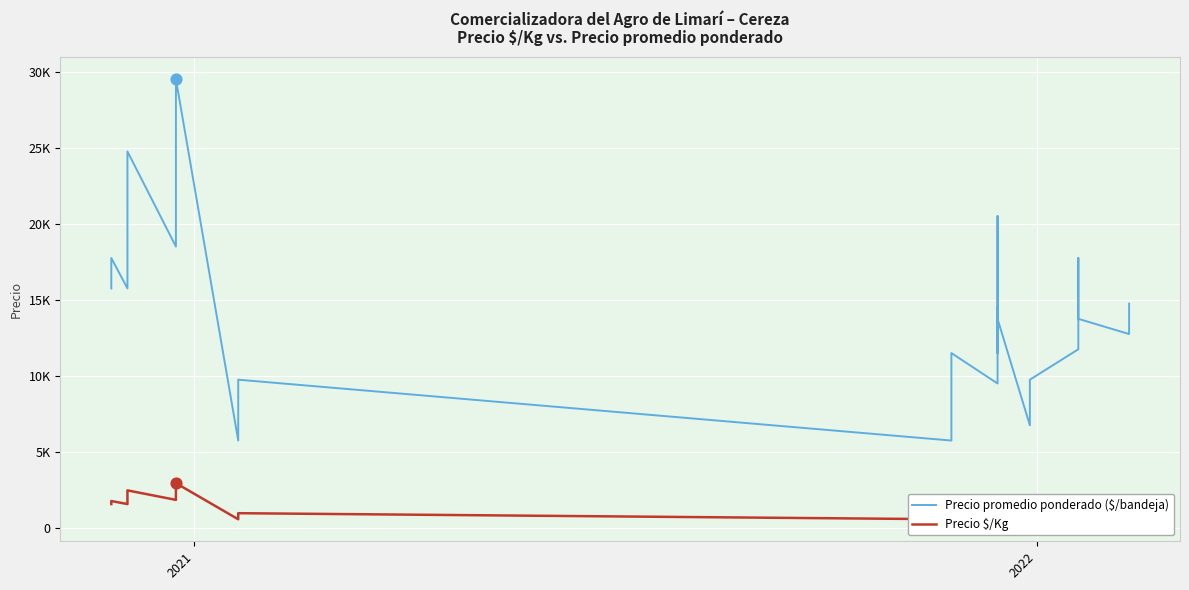

Which series contains the highest Y value?

Precio promedio ponderado ($/bandeja)